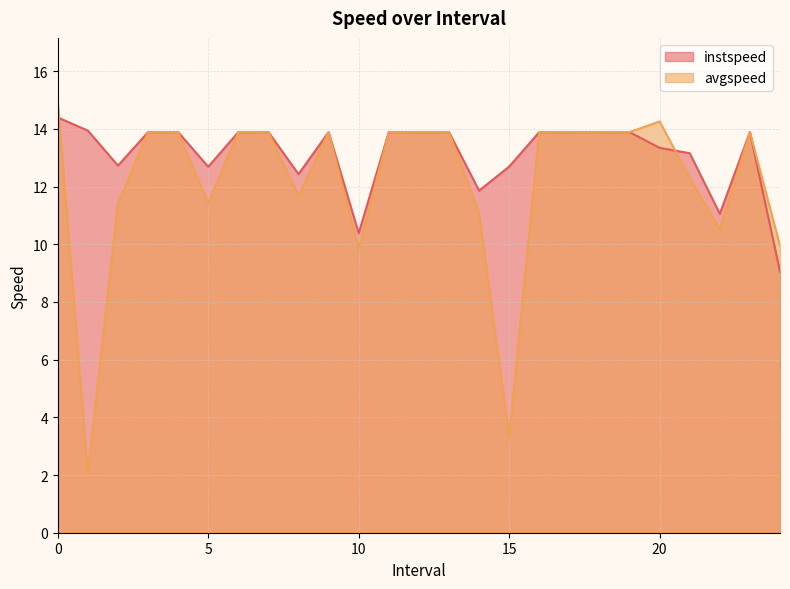

Does the chart display data point markers on the line(s)?

No